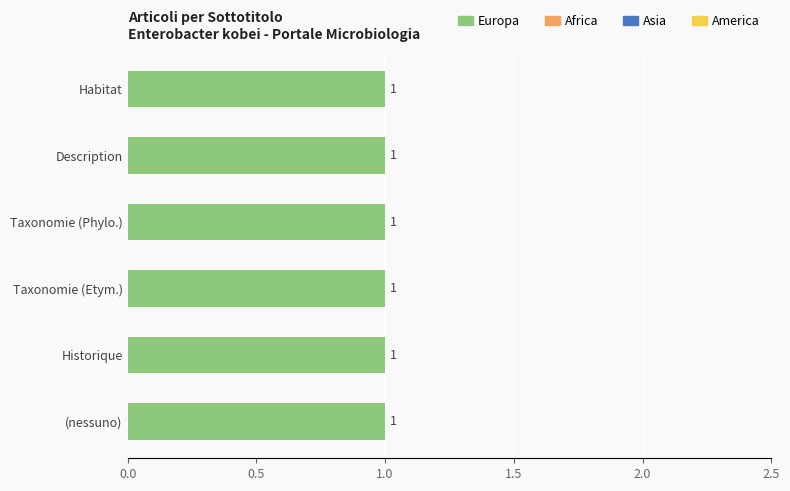

Does the chart contain stacked bars?

No